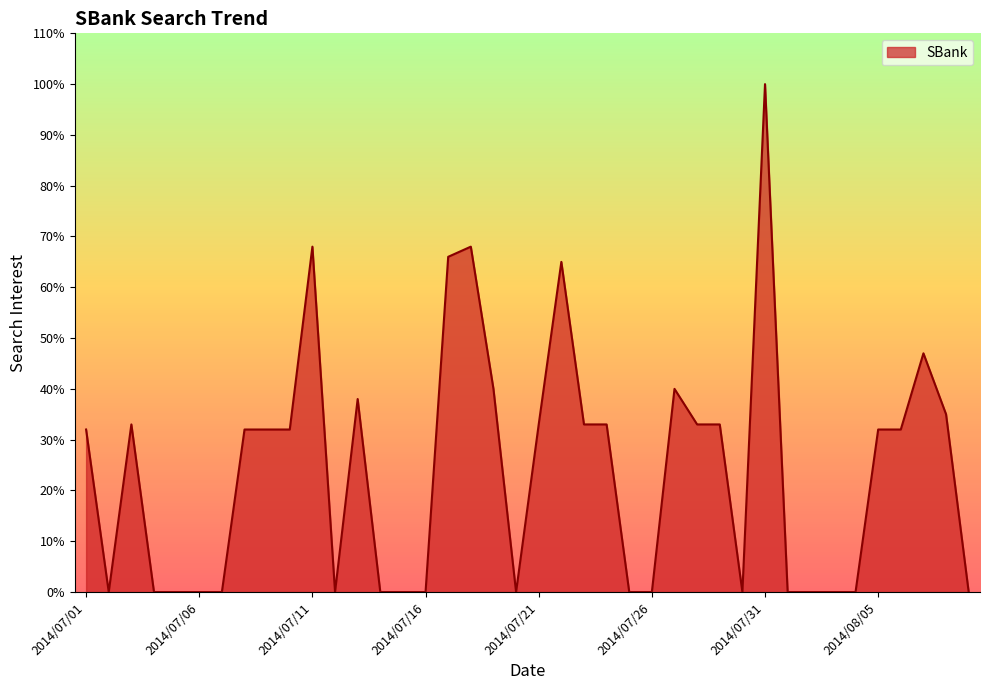

What is the greatest value displayed?

100